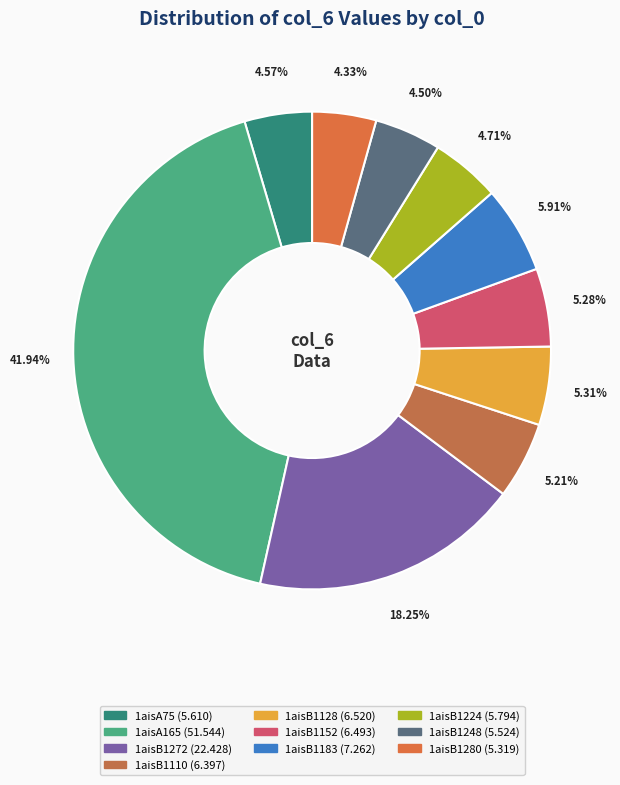

Is there any slice that represents more than half of the pie?

No